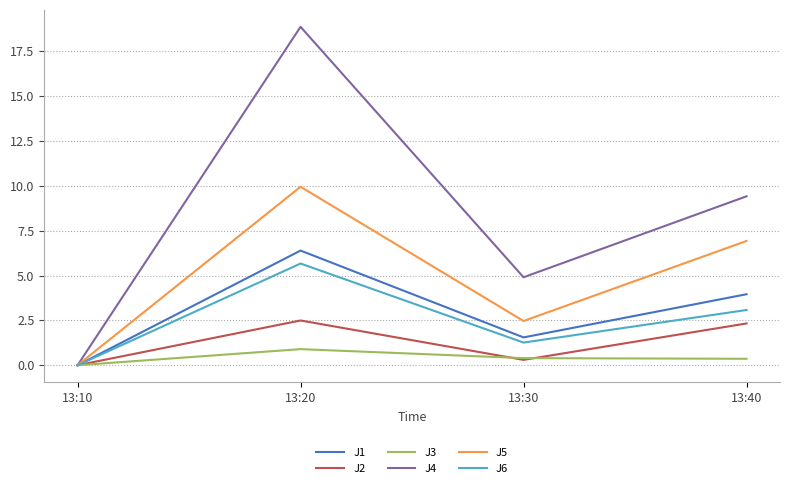

At how many categories does at least one series exceed 9?

2